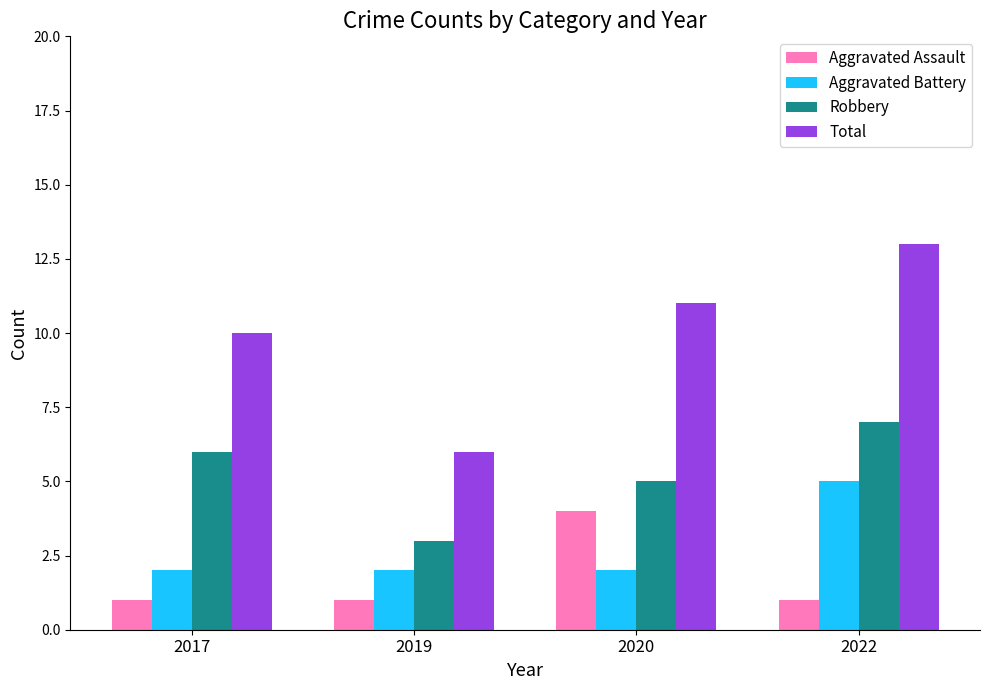

Between 2017 and 2020, which series saw the biggest shift?

Aggravated Assault